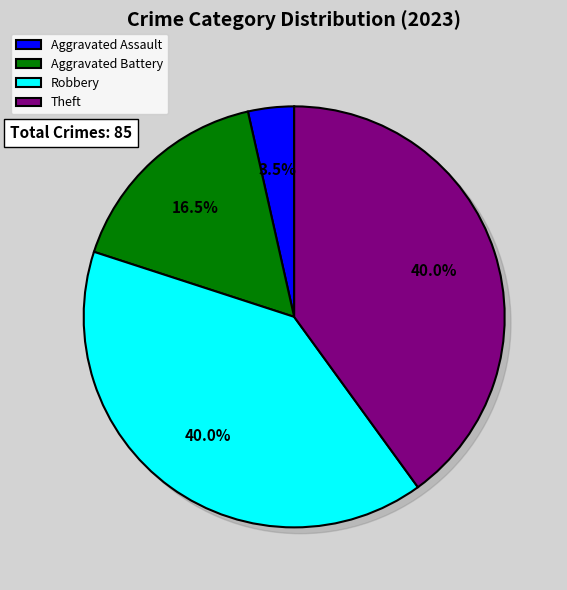

To the nearest percent, what is the combined percentage of Theft and Arson?

40%